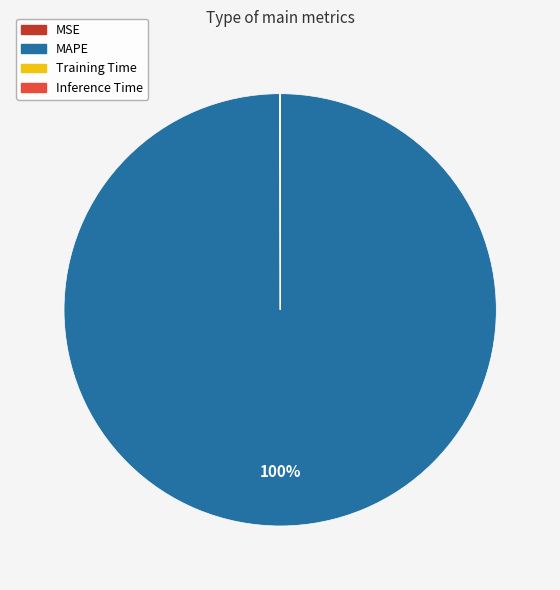

What is the largest slice in the pie chart?

MAPE